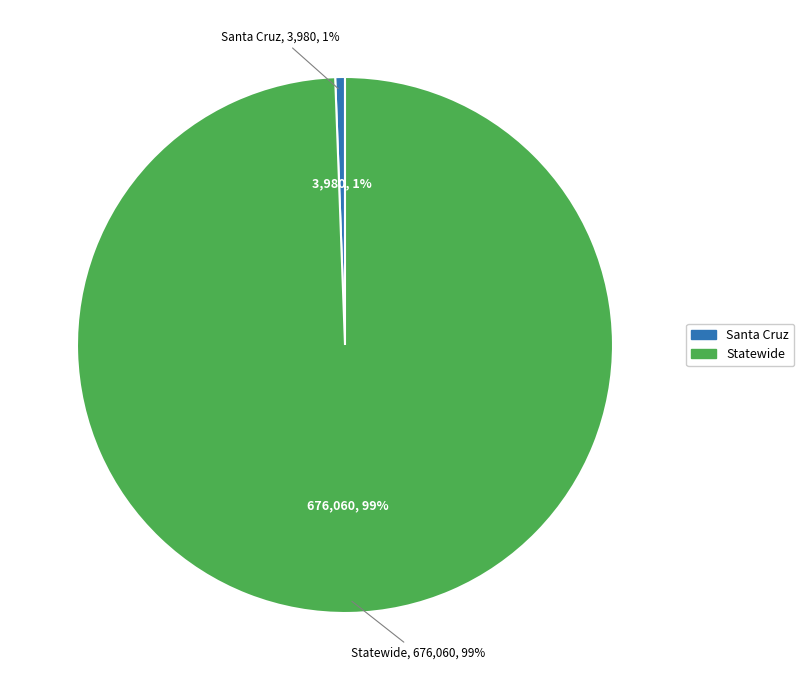

Is it true that Santa Cruz is 15% of the pie?

False